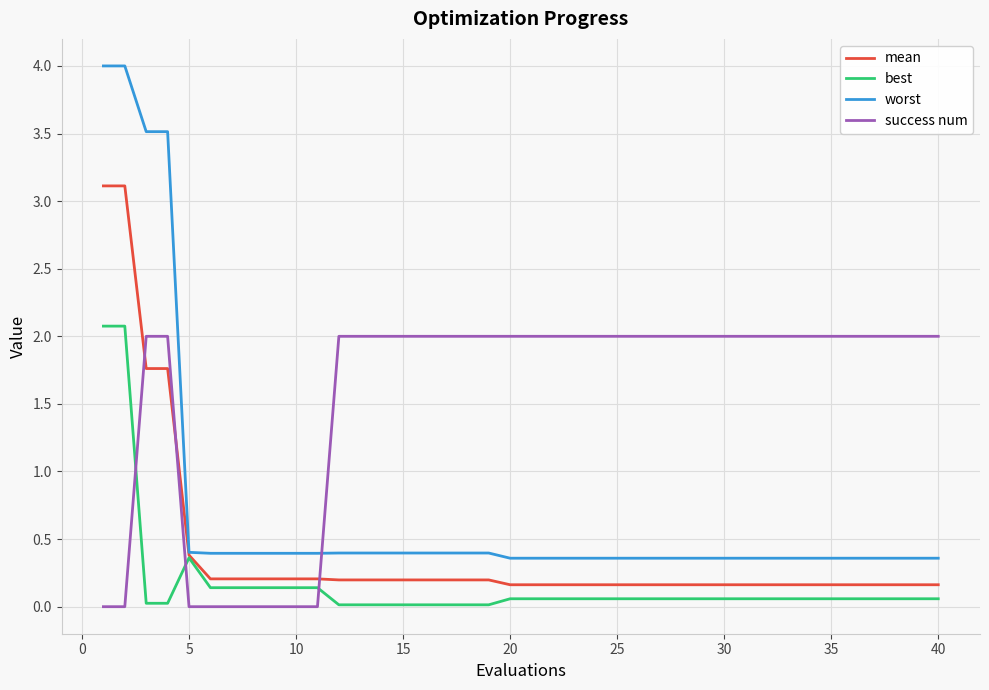

What is the maximum value shown in the chart?

4.0